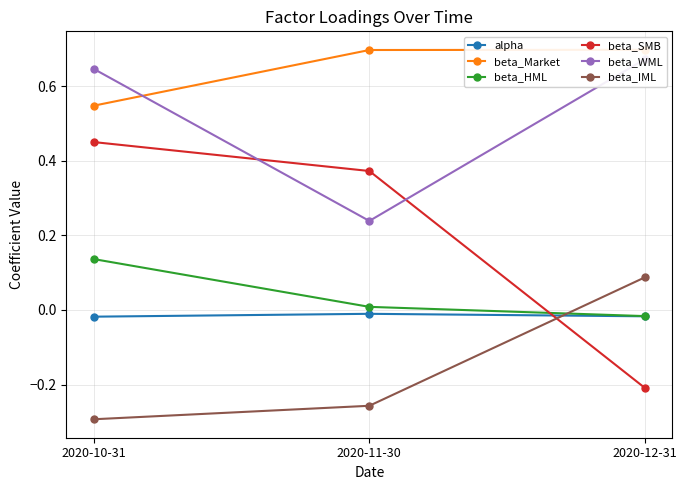

Between 2020-10-31 and 2020-12-31, which series saw the biggest shift?

beta_SMB